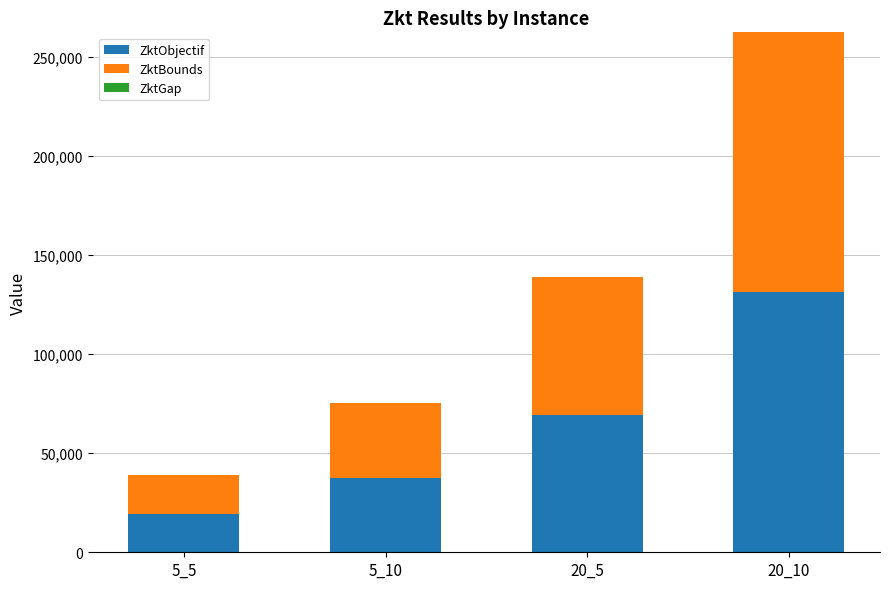

Are the bars horizontal?

No